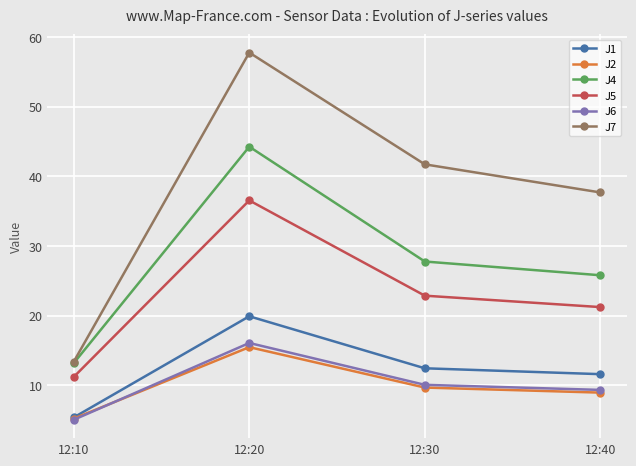

True or false: J7 and J2 intersect in this chart.

False